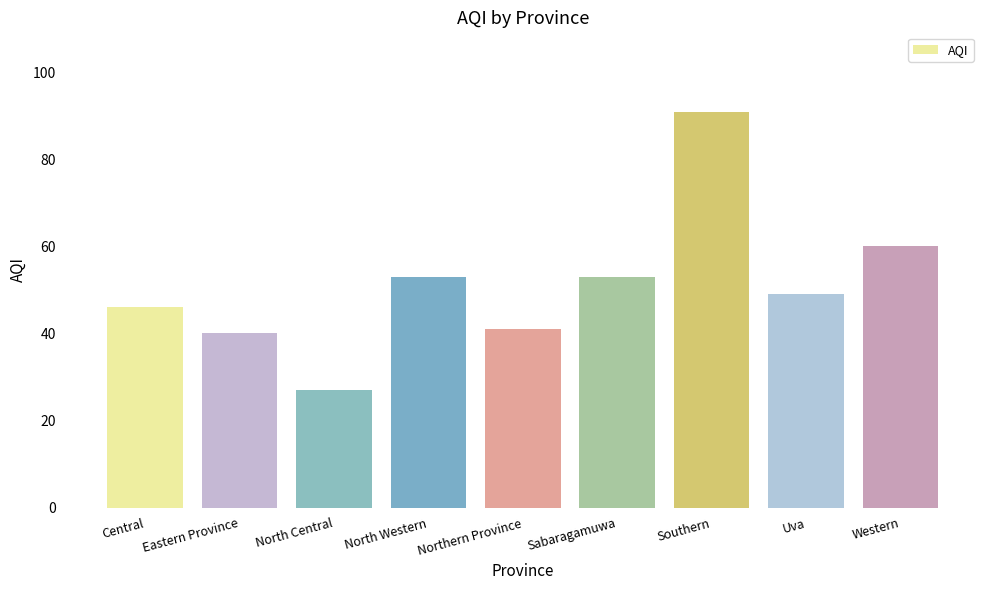

What is the change in value from Eastern Province to Western?

+20